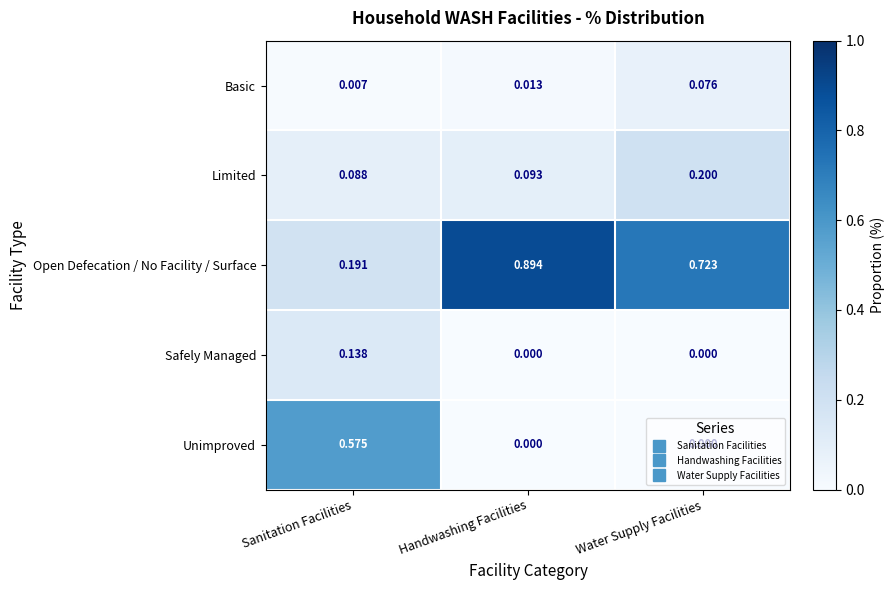

Is the value of Limited at Handwashing Facilities greater than the value of Open Defecation / No Facility / Surface at Handwashing Facilities?

No